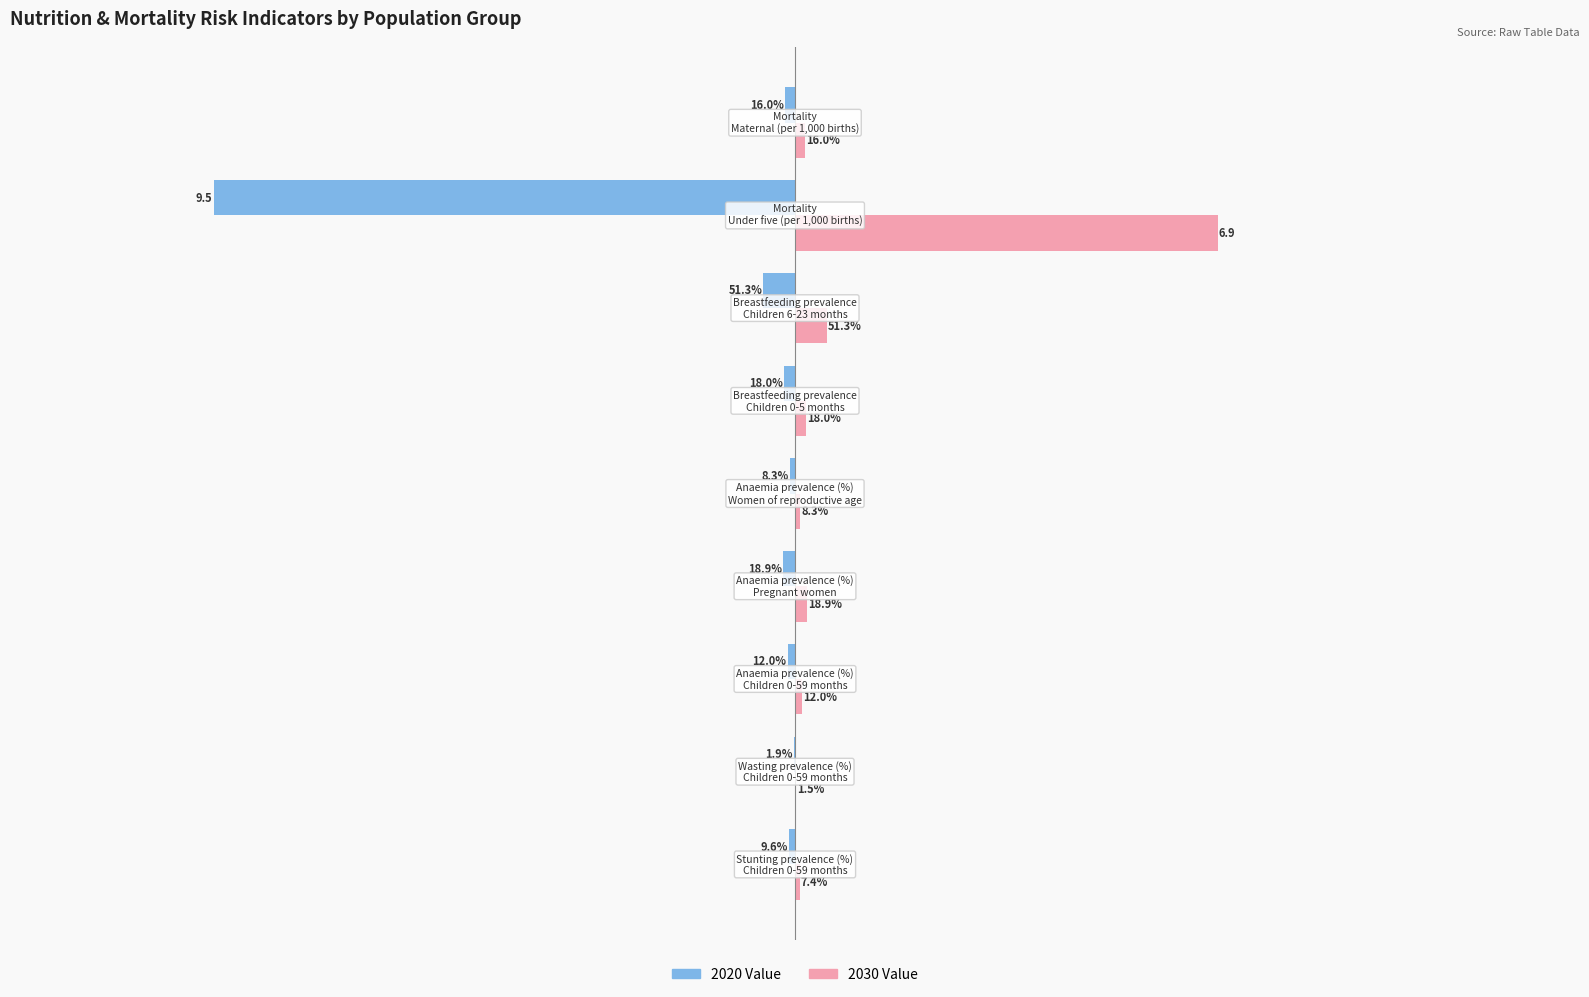

What are all the series names shown in the legend?

2020 Value, 2030 Value